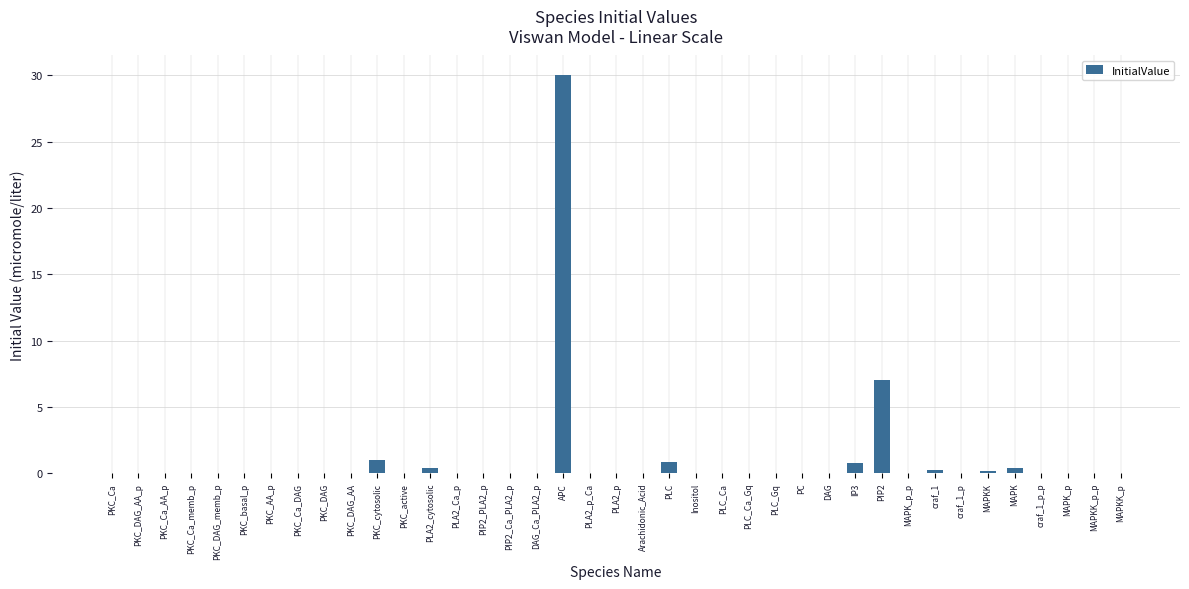

What is the sum of all values?

40.7